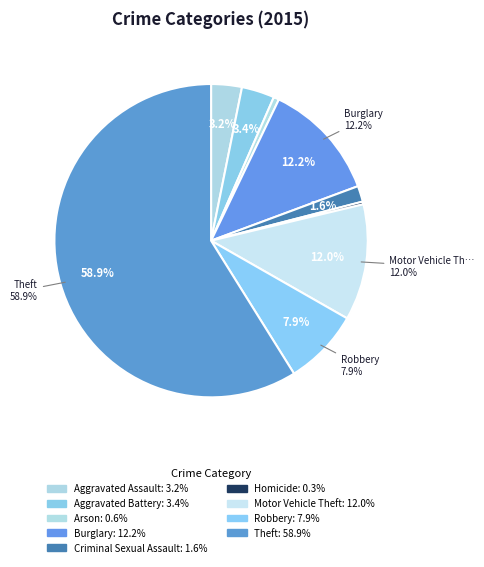

Combined, do Homicide and Robbery account for over 50%?

No